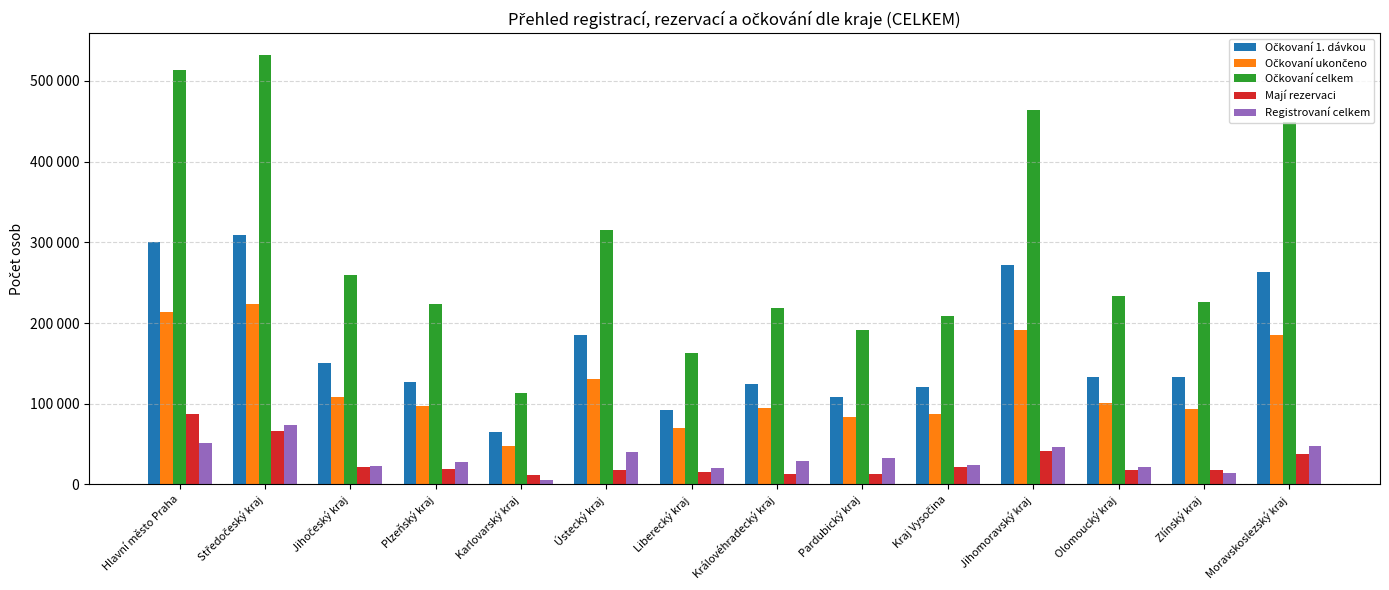

Which label corresponds to the largest value in the chart?

Středočeský kraj